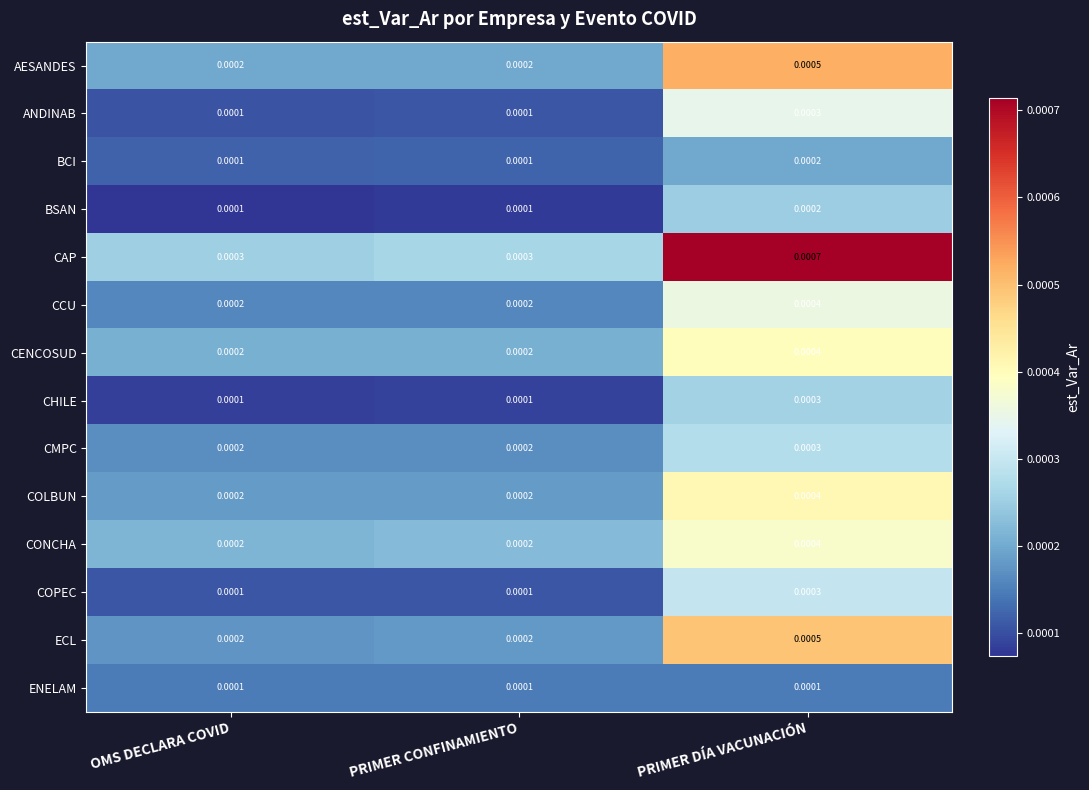

Which series has the largest total across all categories?

CAP